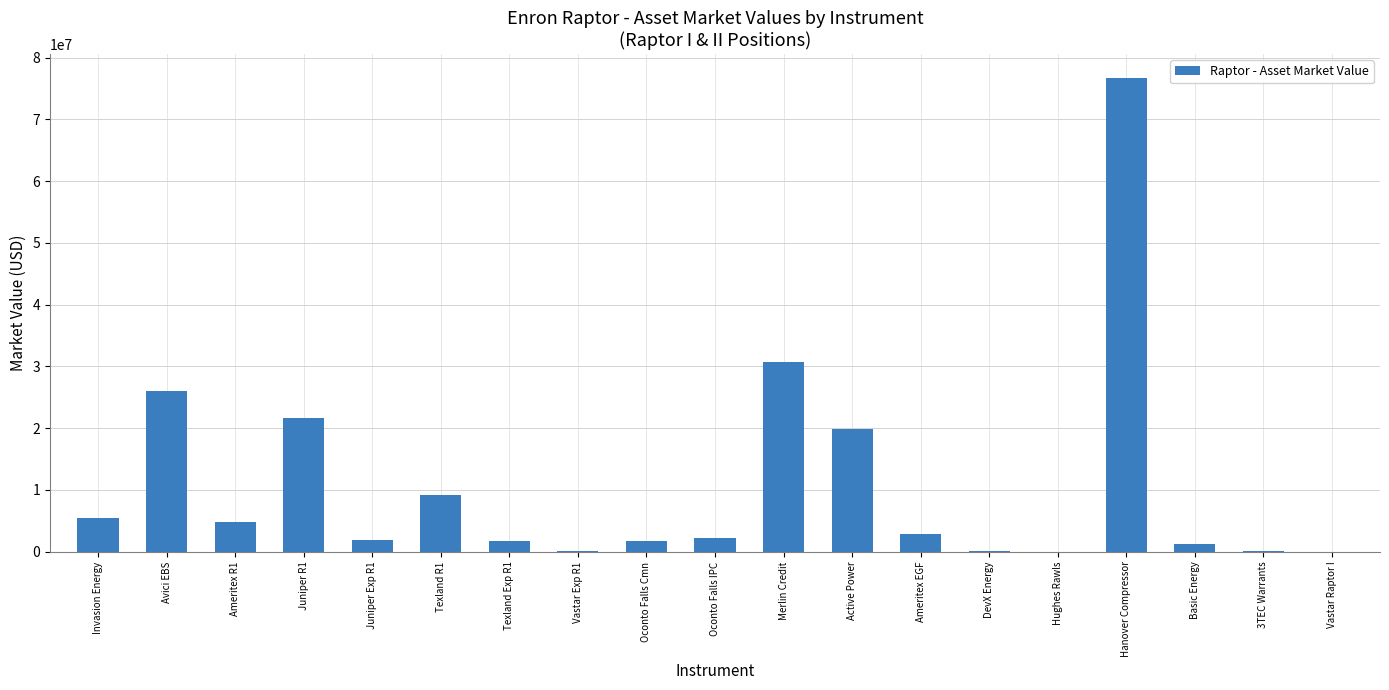

The value at Vastar Raptor I is 36708232.9. True or false?

False